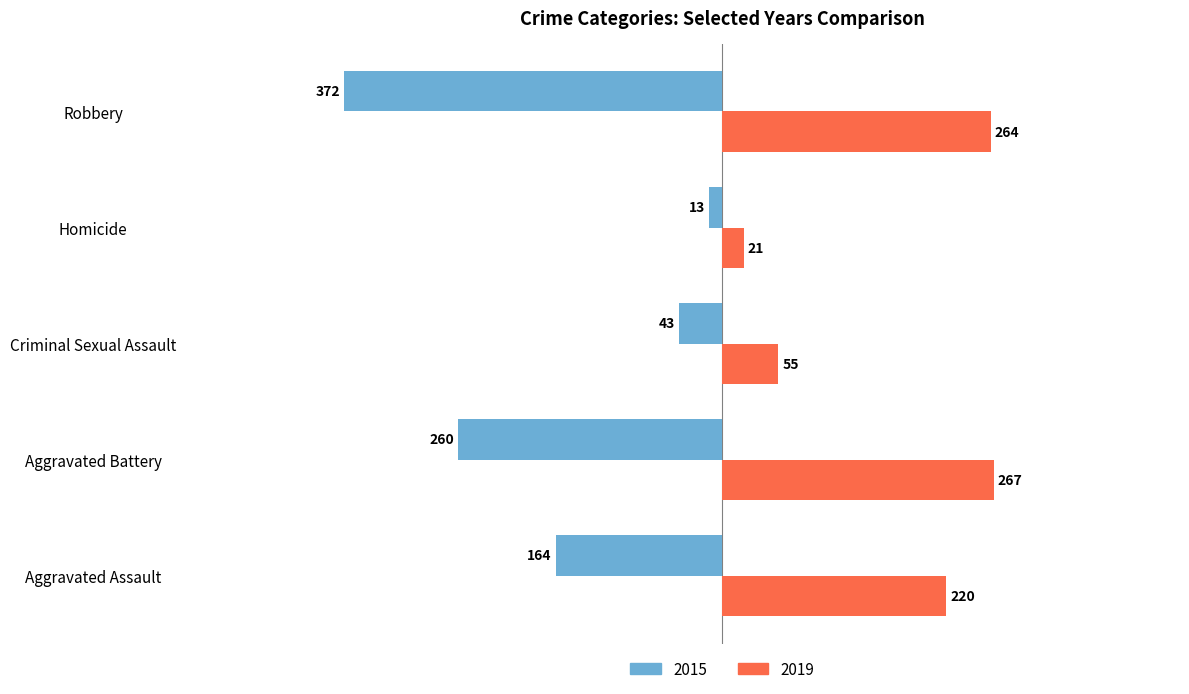

What are all the series names shown in the legend?

2015, 2019